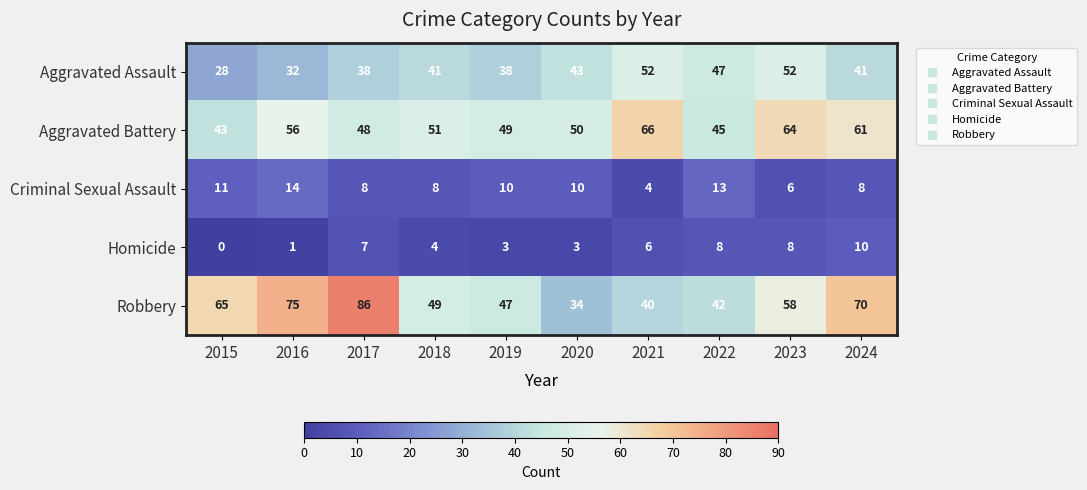

What is the sum of the Criminal Sexual Assault values at 2021 and 2018?

12